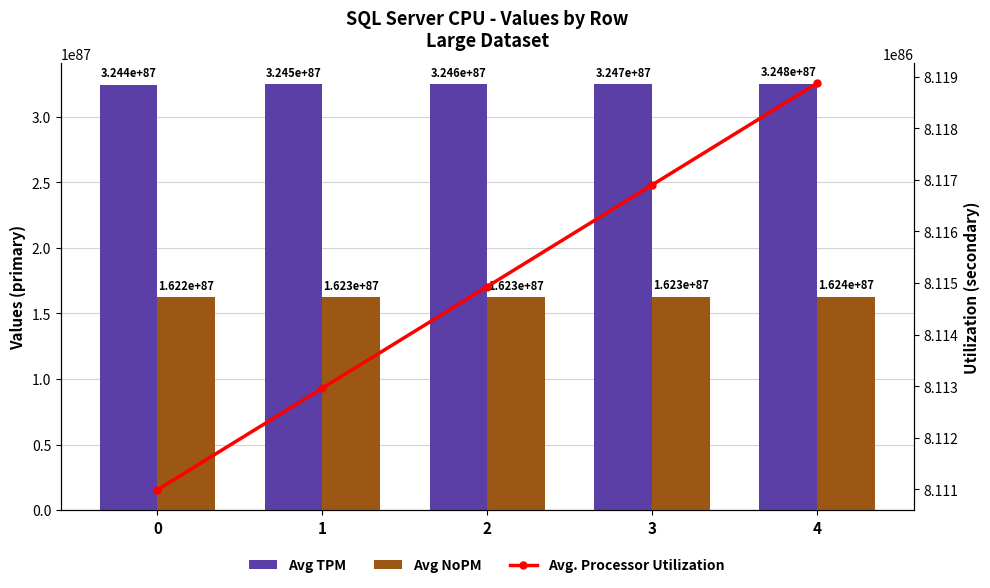

At which category is the sum across all series the highest?

4